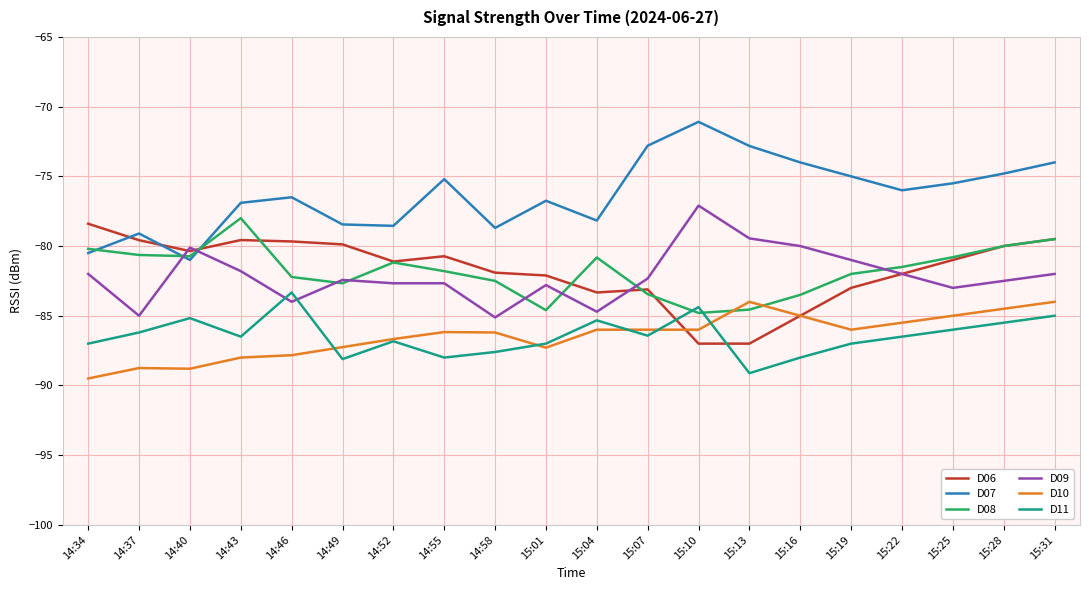

What is the sum of the D09 values at 14:49 and 14:46?

-166.4